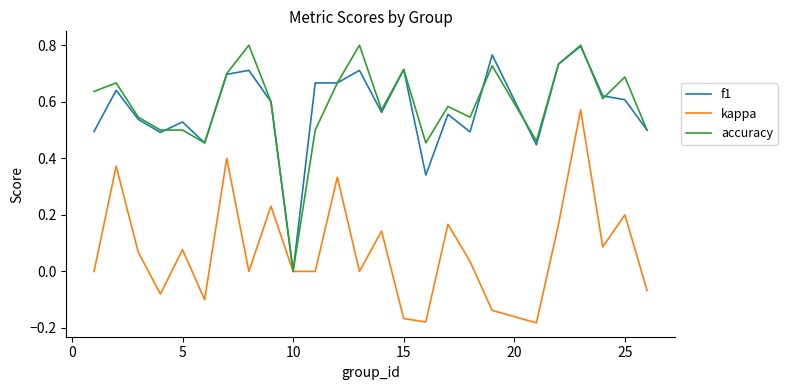

How many lines are shown in the chart?

3